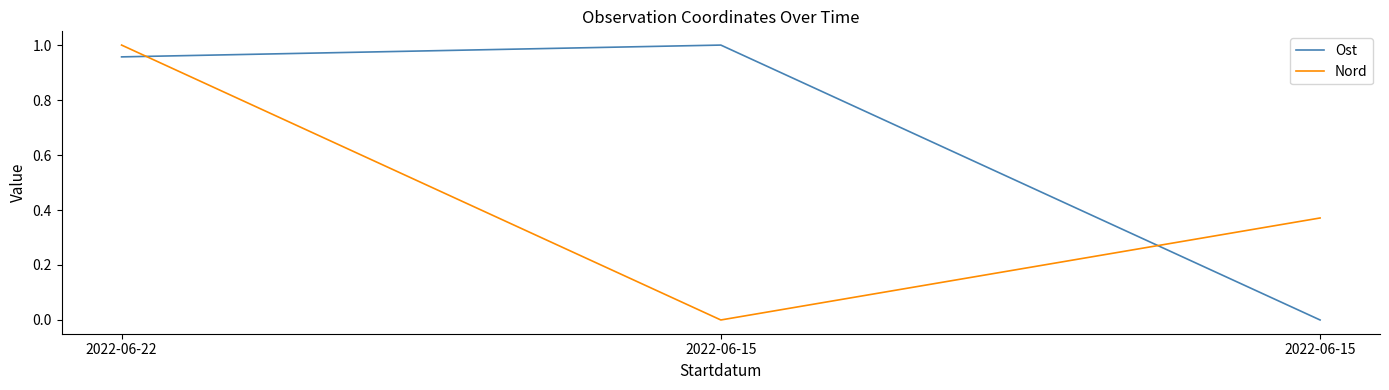

What are all the series names shown in the legend?

Ost, Nord